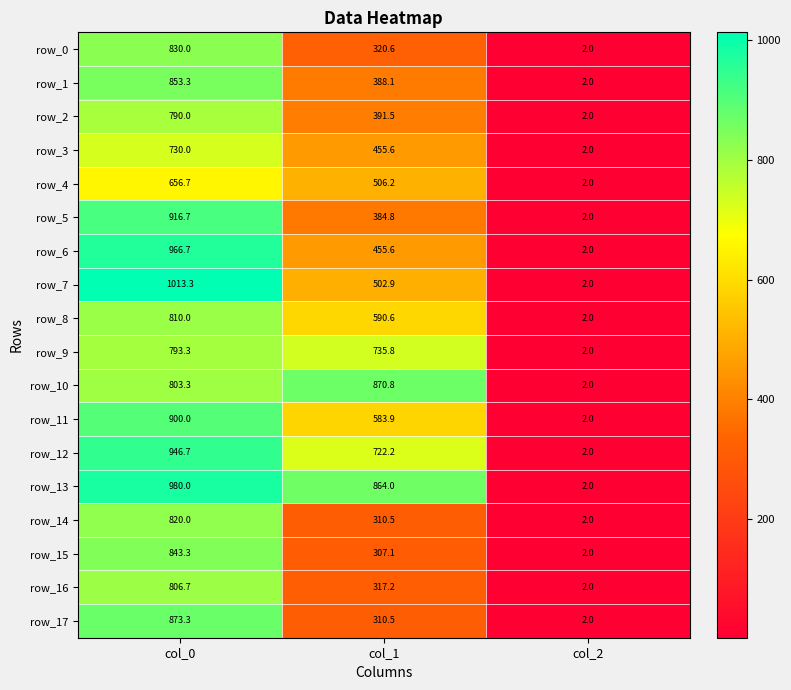

What value does the row_16 series have at col_1?

317.2